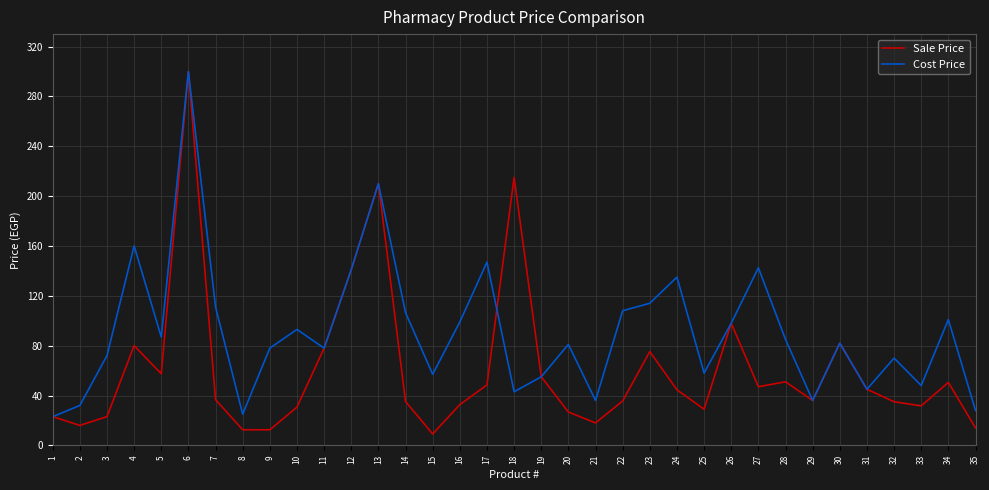

True or false: Sale Price and Cost Price cross at least once.

True